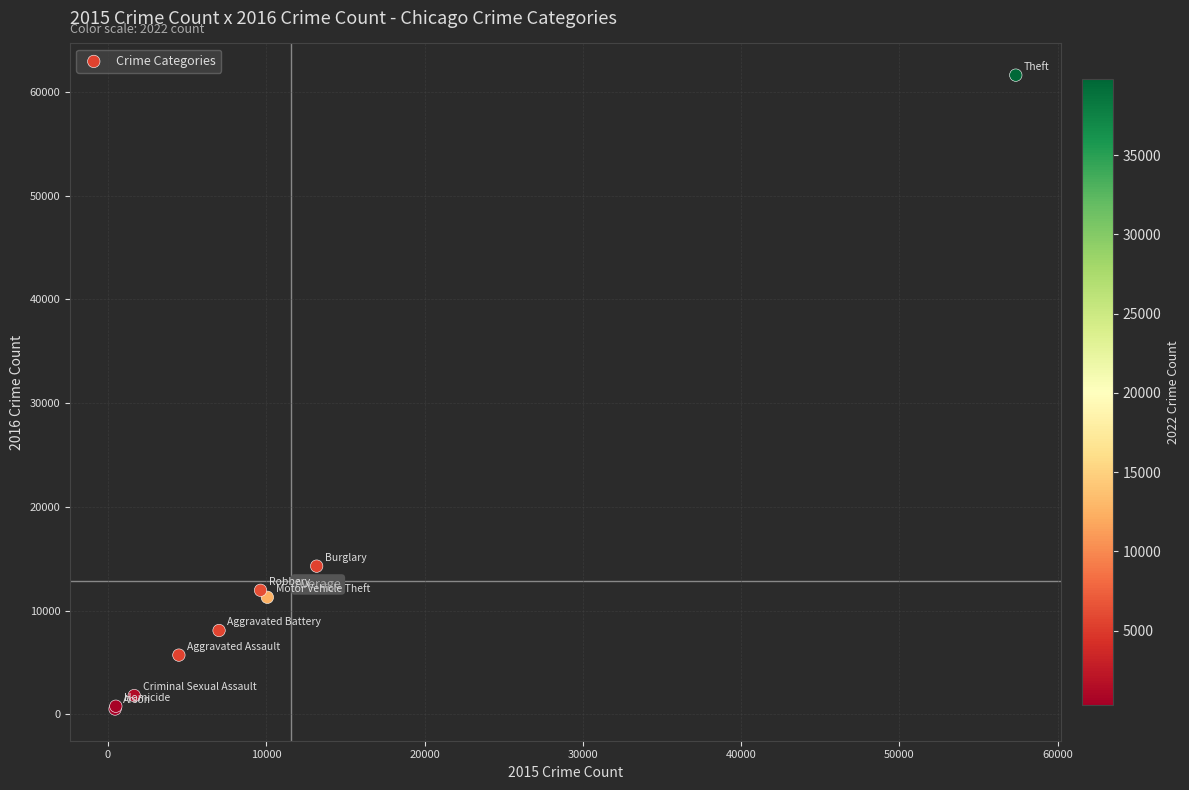

What Y value in the scatter plot is closest to 31066?

14289